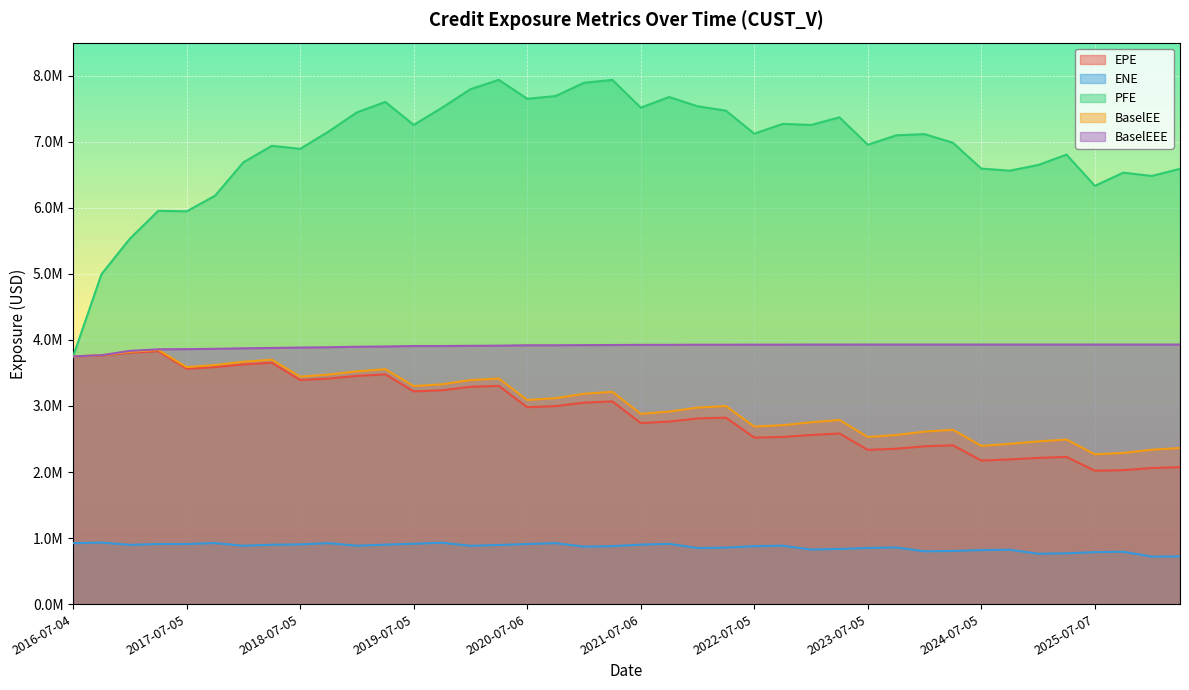

What position from the right is 2025-07-07?

4